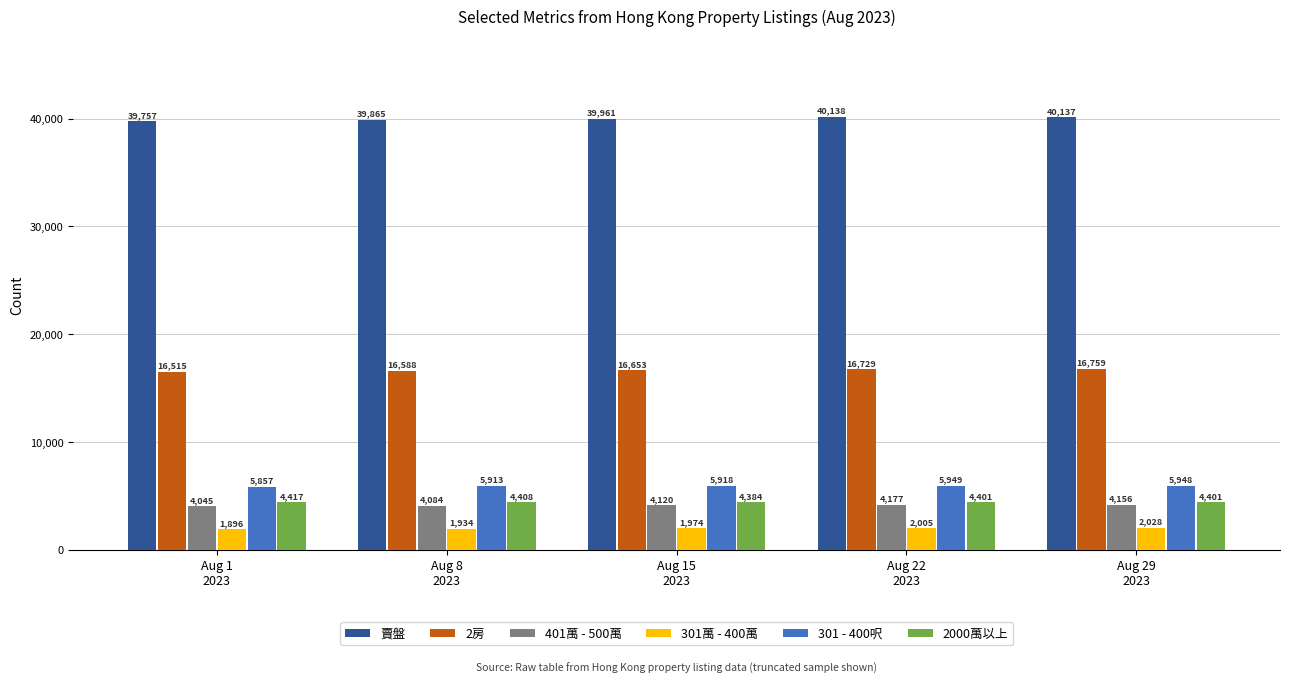

How many groups of bars are there?

5